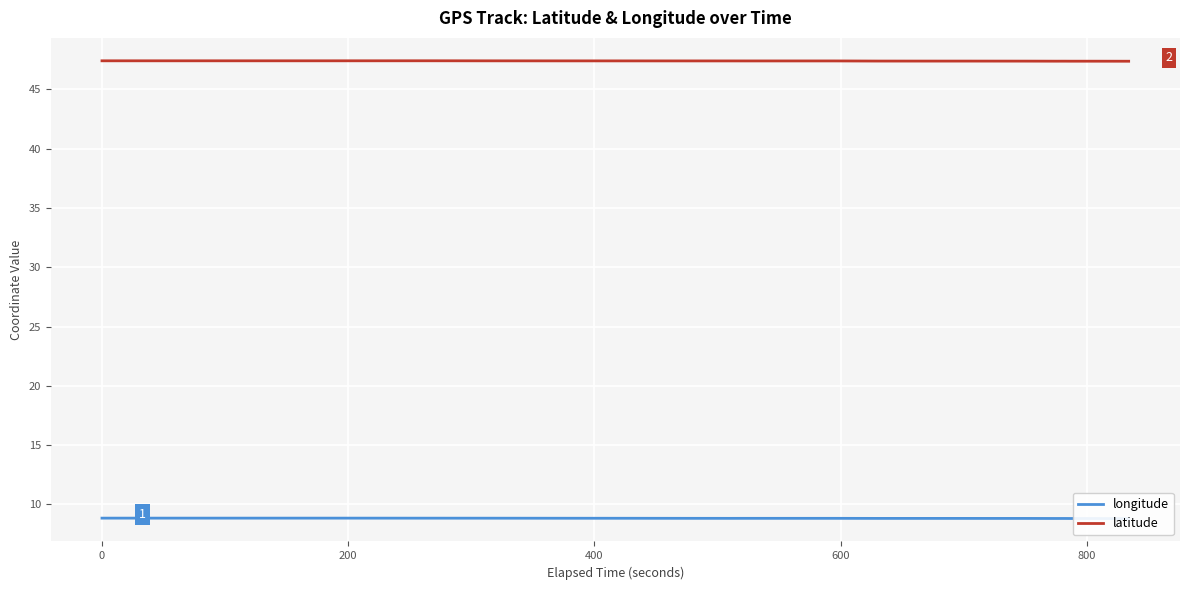

Which series has the largest total across all categories?

latitude